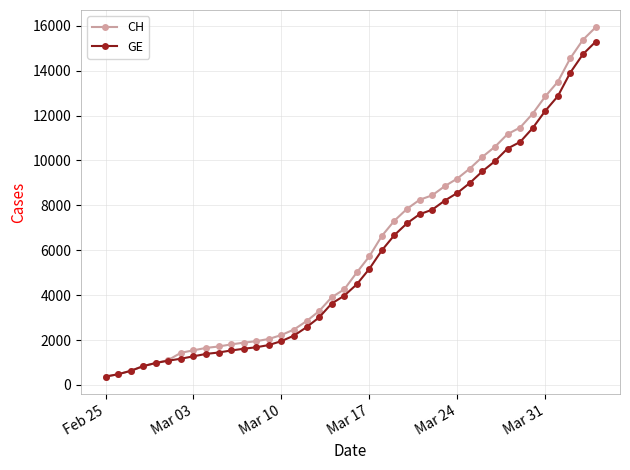

Which series has the largest range (max minus min)?

CH